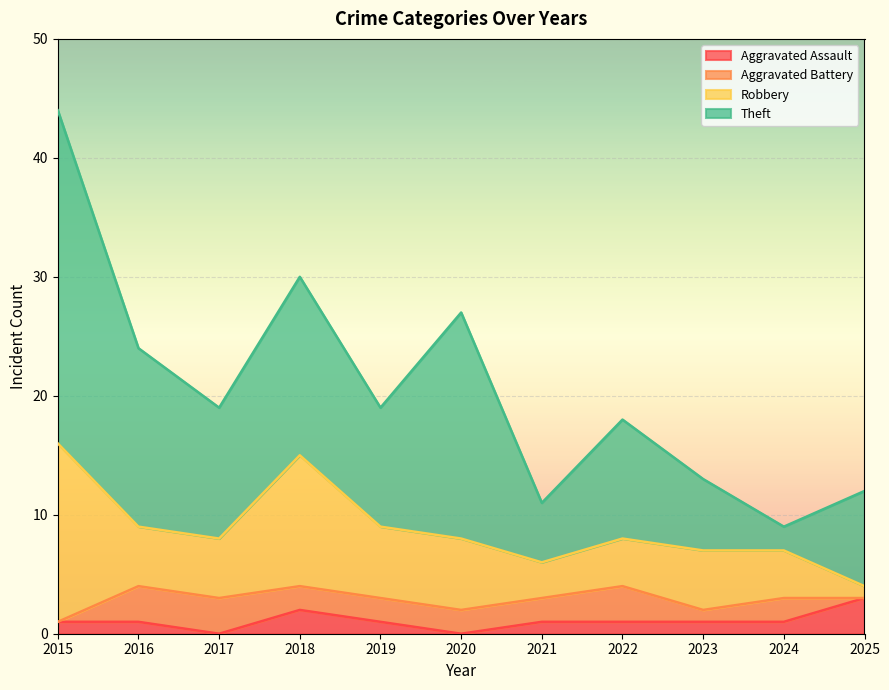

Between 2017 and 2021, which series saw the biggest shift?

Theft